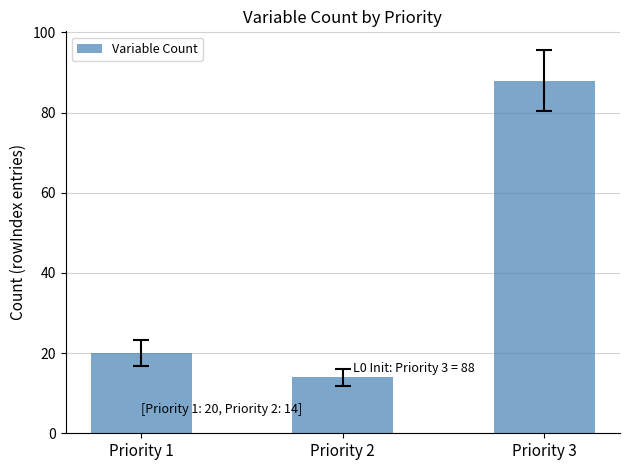

What is the average value?

41